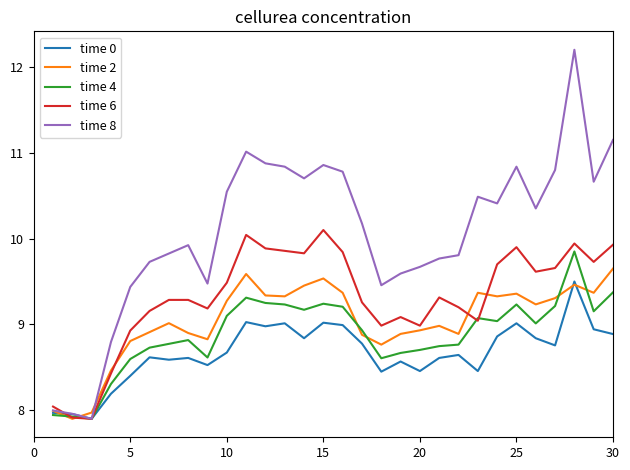

Which series has the widest spread of values?

time 8